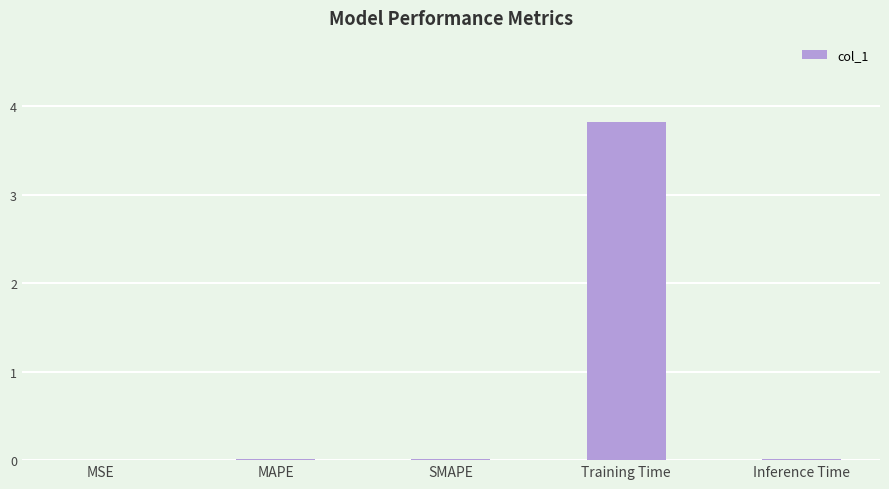

What is the maximum value shown in the chart?

3.8